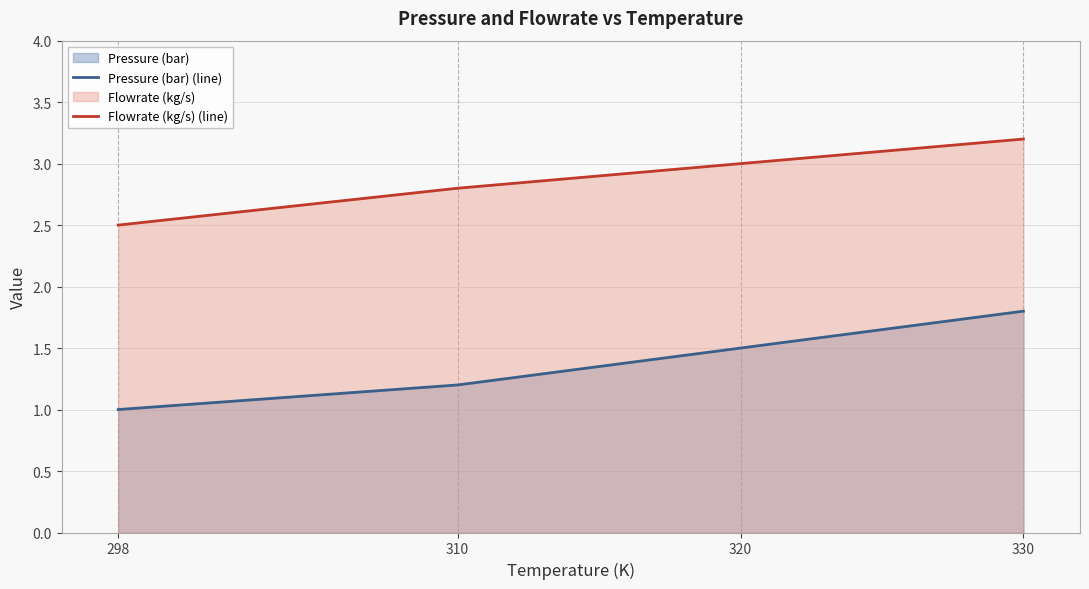

True or false: Pressure (bar) (line) has more than 1 interior local peaks.

False